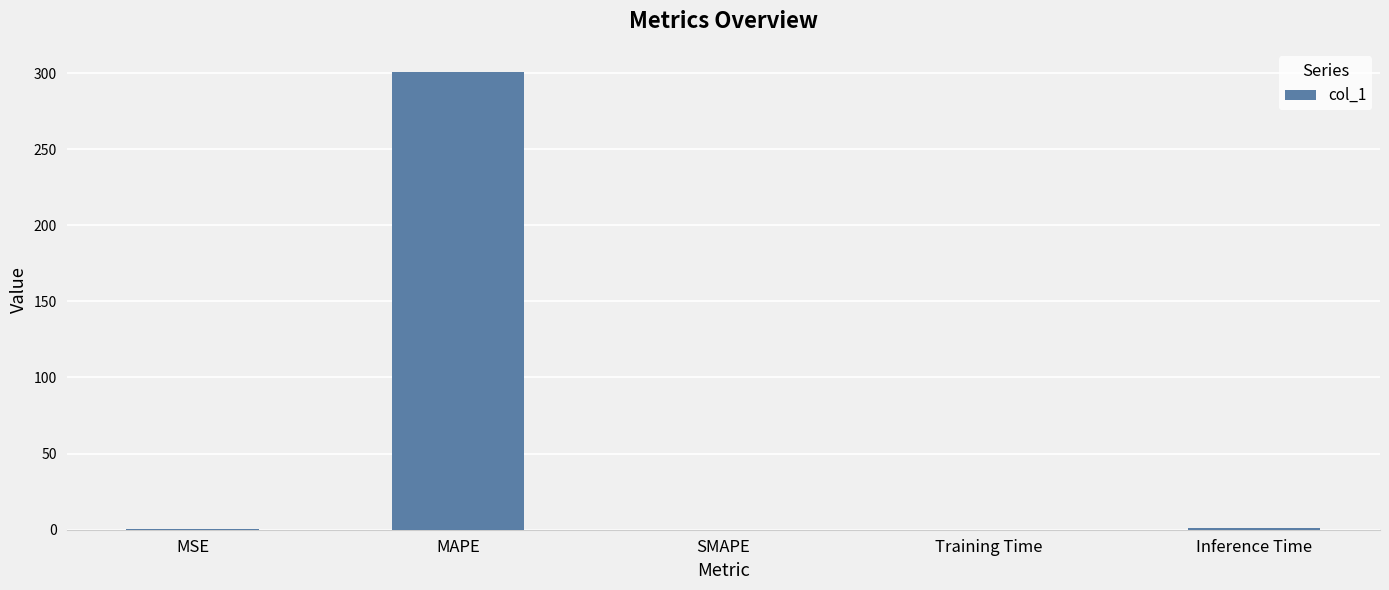

What is the sum of the values at MAPE and Inference Time?

301.9